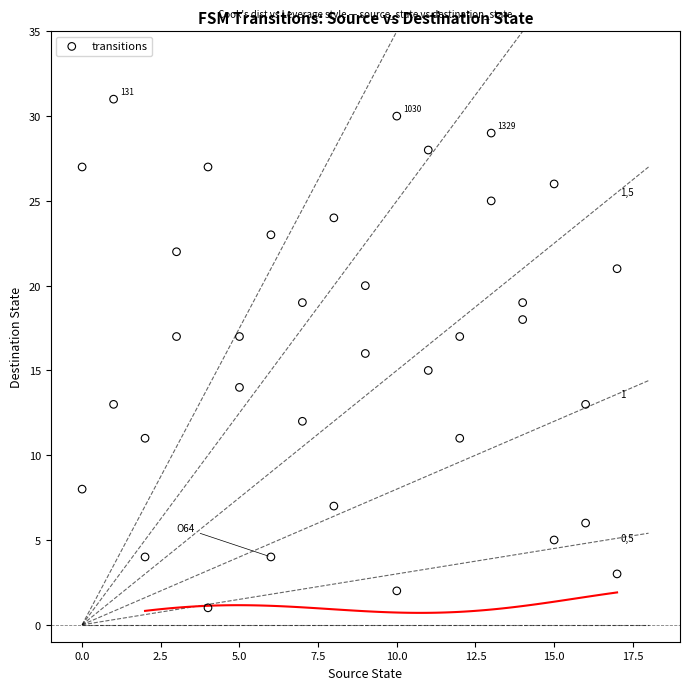

What is the range of Y values (max minus min)?

30